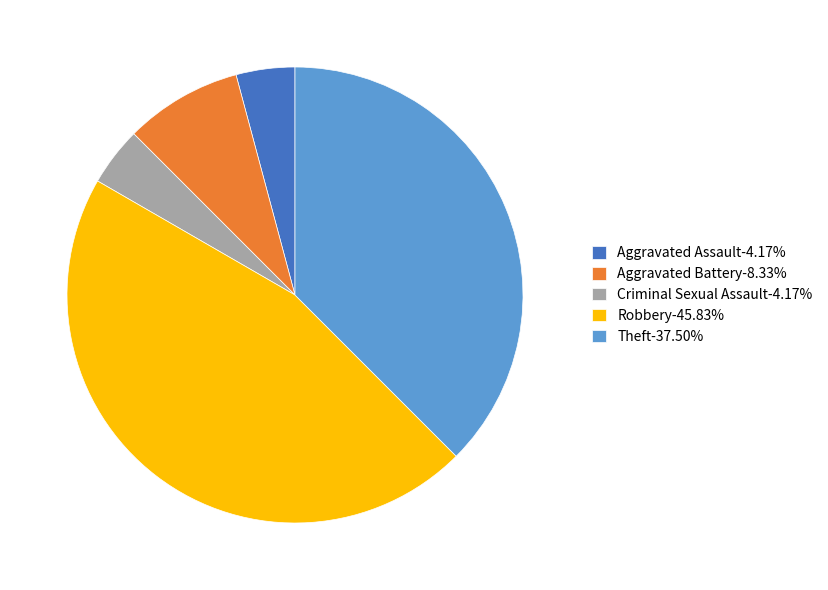

Approximately how many times larger is the value at Aggravated Battery compared to Robbery?

0.2